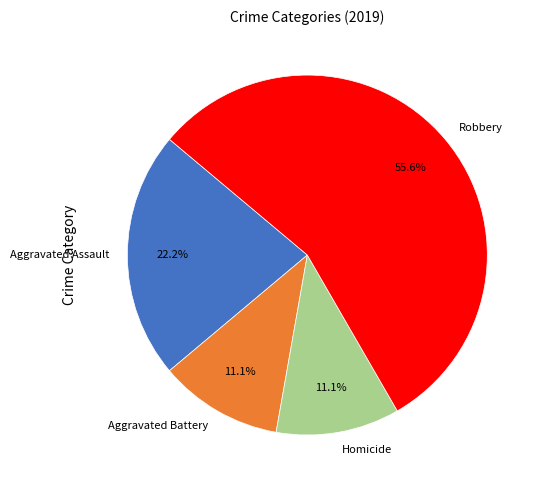

How many segments does this pie chart have?

4